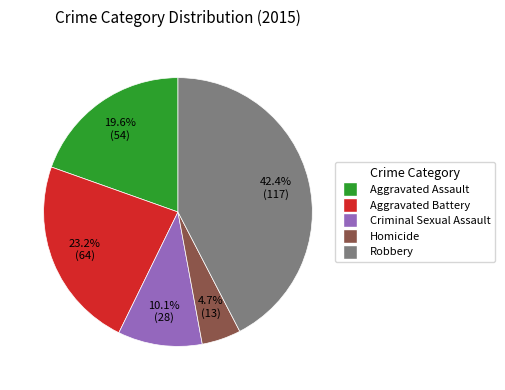

To the nearest percent, what is the combined percentage of Aggravated Battery and Homicide?

28%